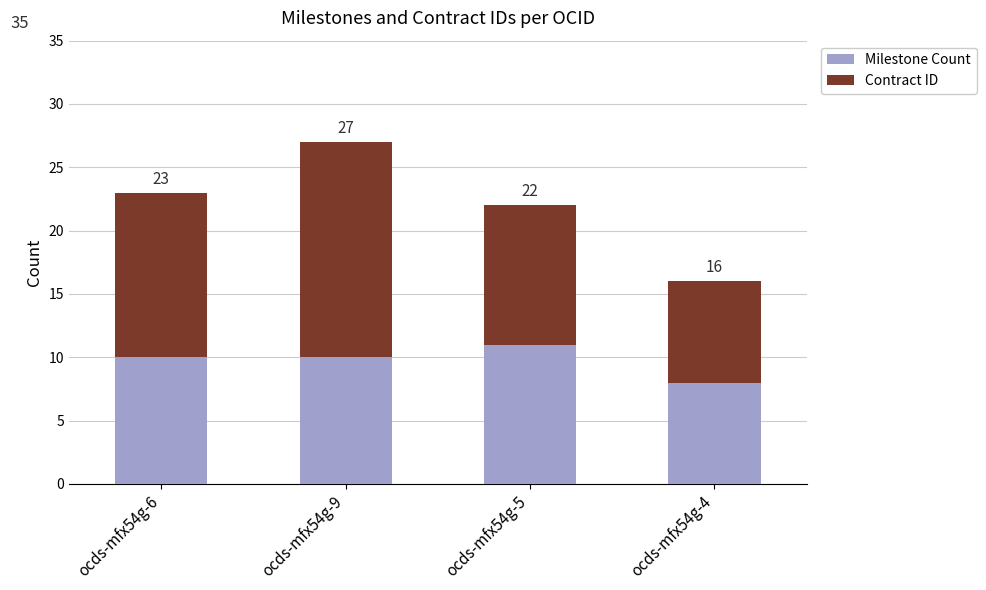

List the series in order of their overall mean, lowest first.

Milestone Count, Contract ID